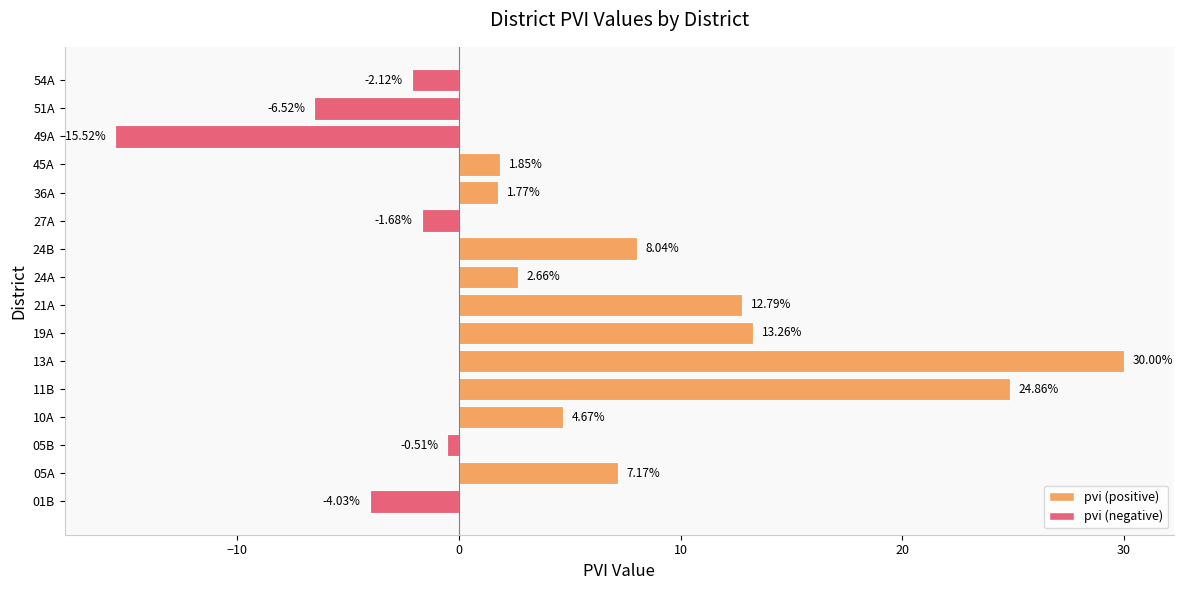

Count the number of values greater than 2.

8